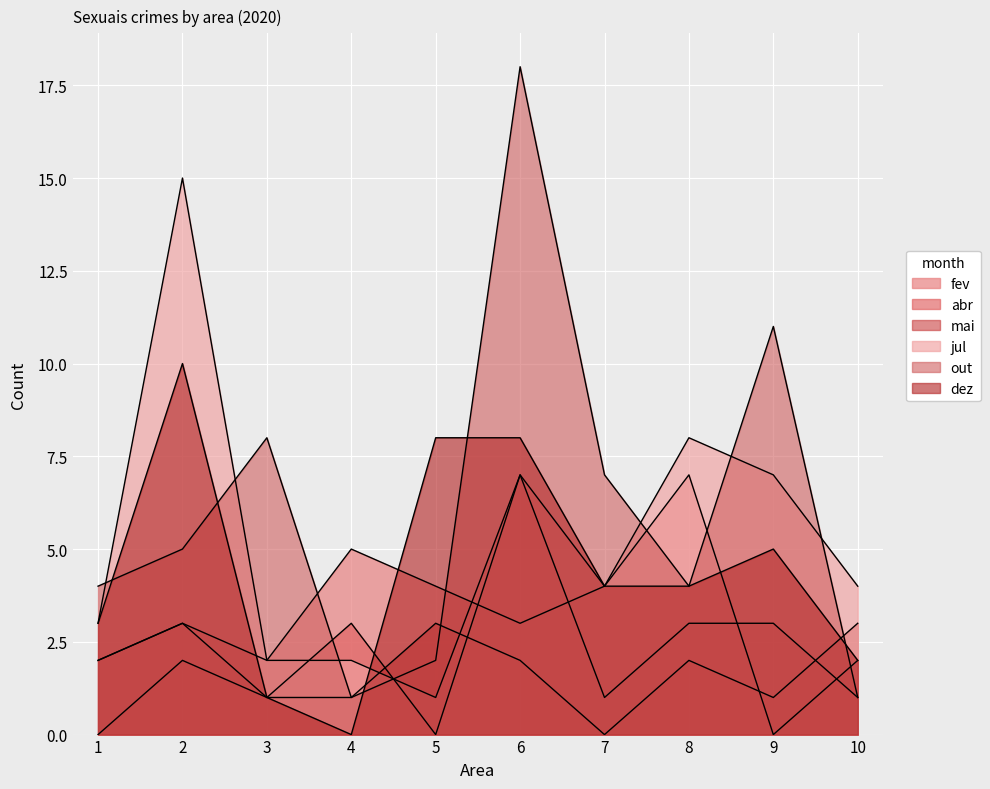

True or false: dez and mai intersect in this chart.

True